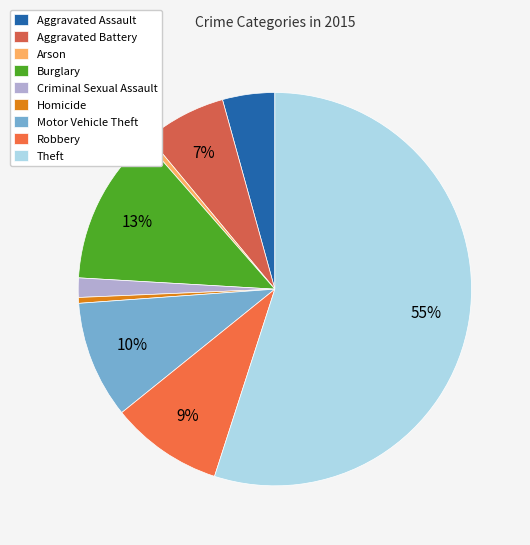

What is the total percentage of Aggravated Assault and Criminal Sexual Assault?

5.9%